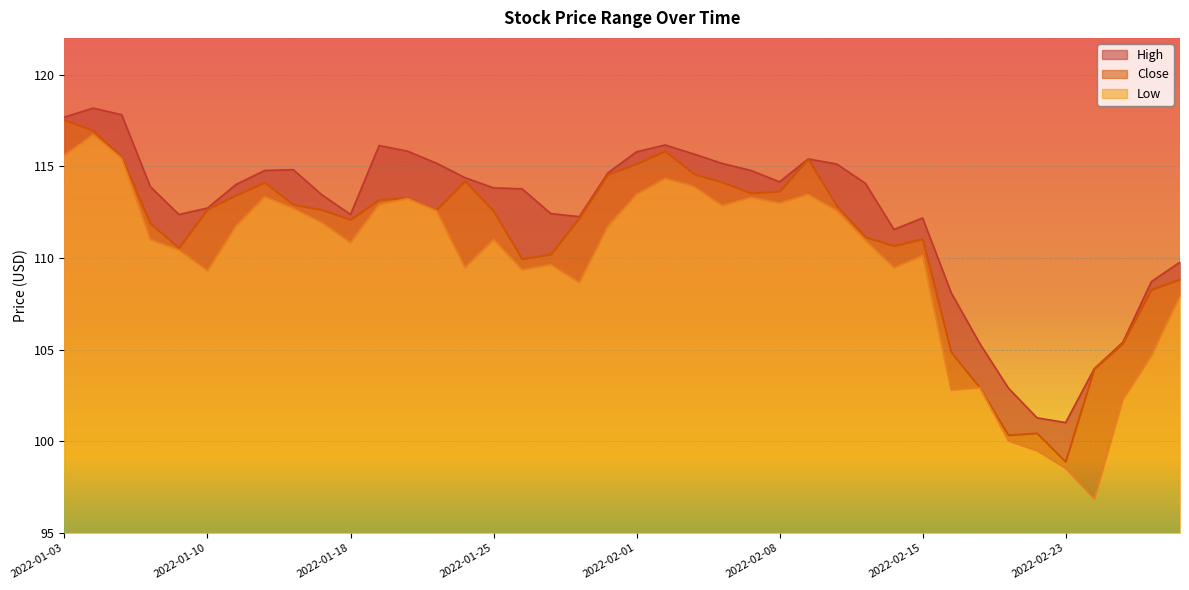

How many categories are shown in the chart?

40